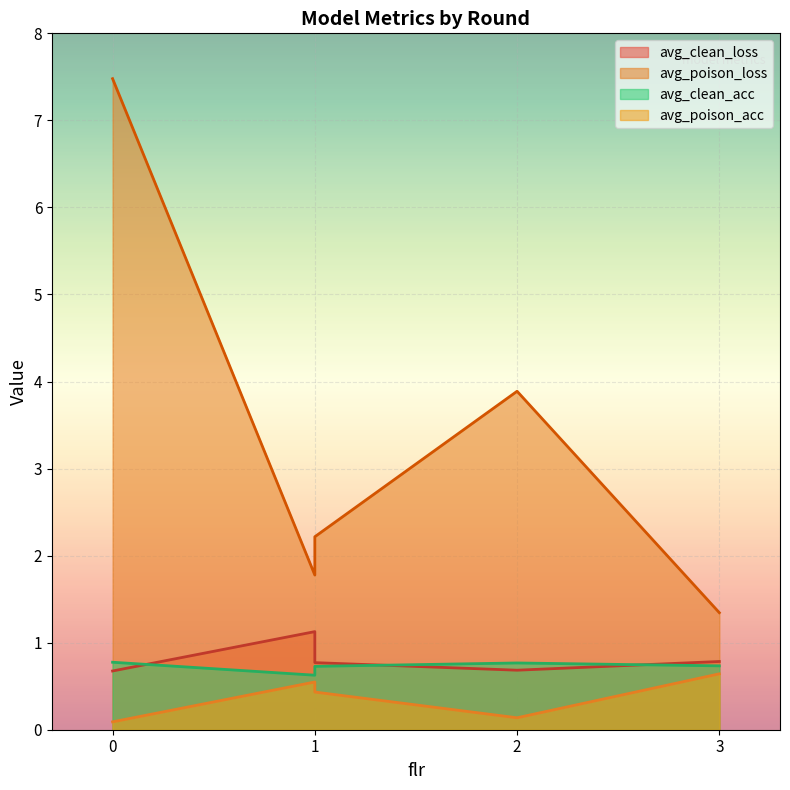

What is the difference between the maximum and minimum values in the avg_poison_acc series?

0.6